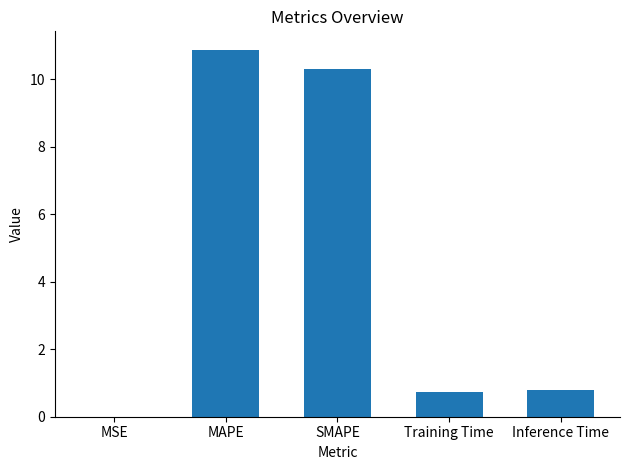

What is the approximate value at Training Time?

0.7